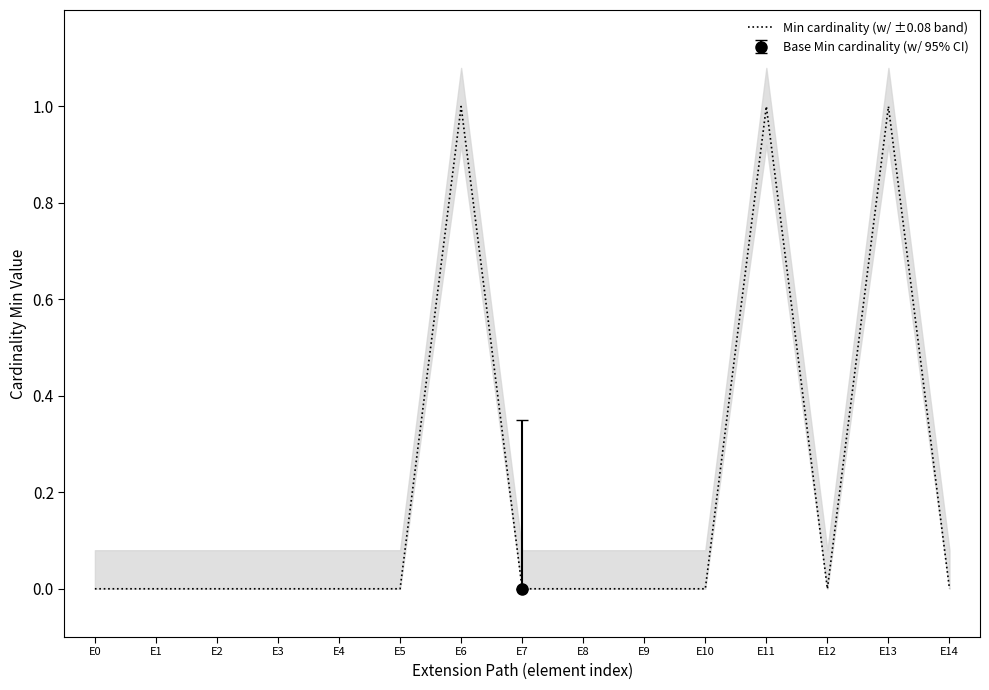

What is the sum of all values?

3